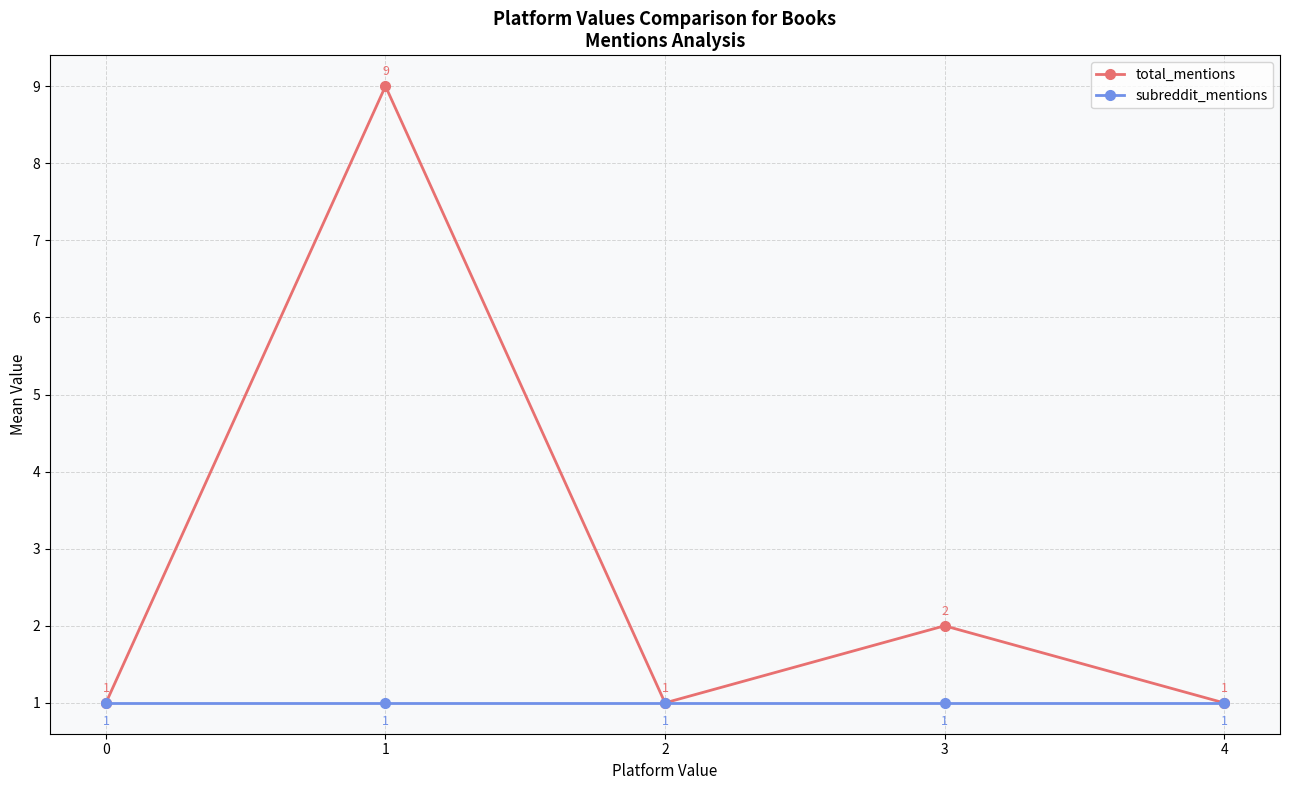

True or false: total_mentions has more than 2 points higher than both neighbors.

False